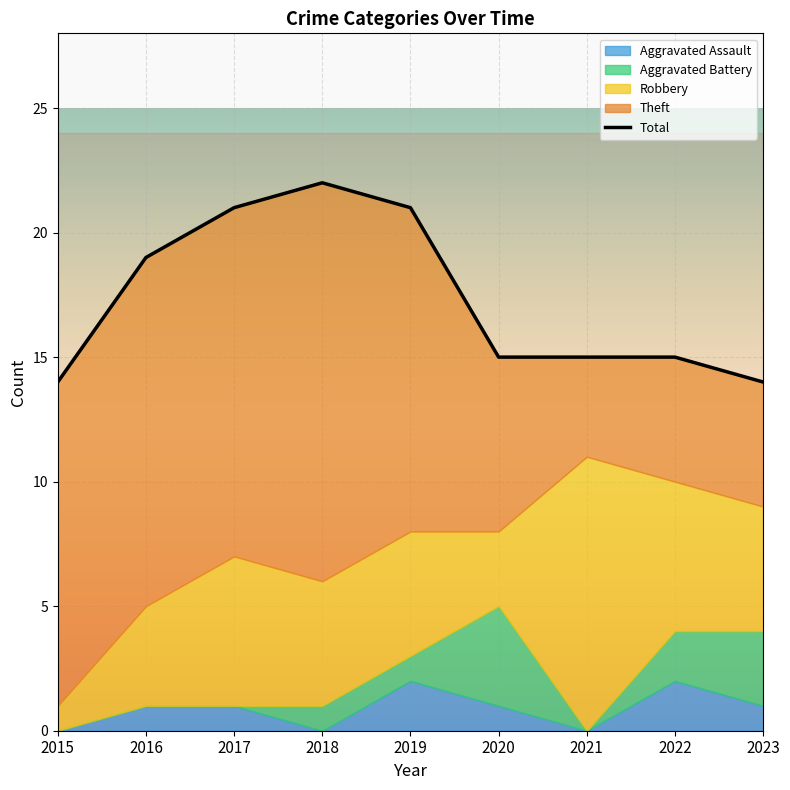

Which has a higher value, 2015 or 2021?

2021